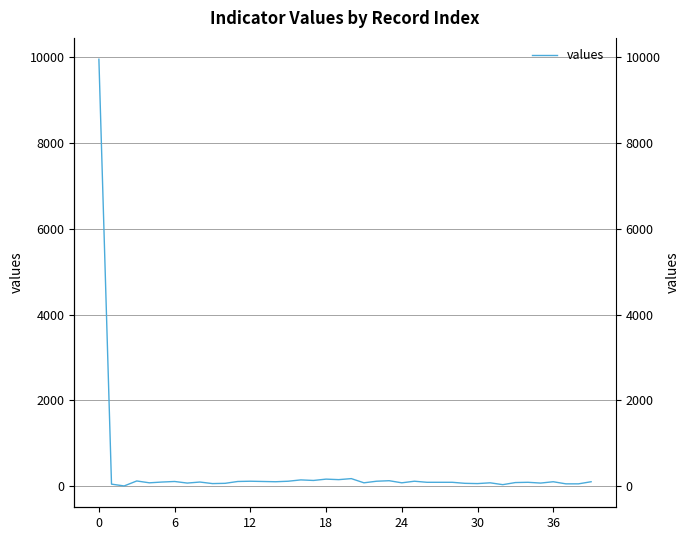

What is the label of the 21st point from the left?

20